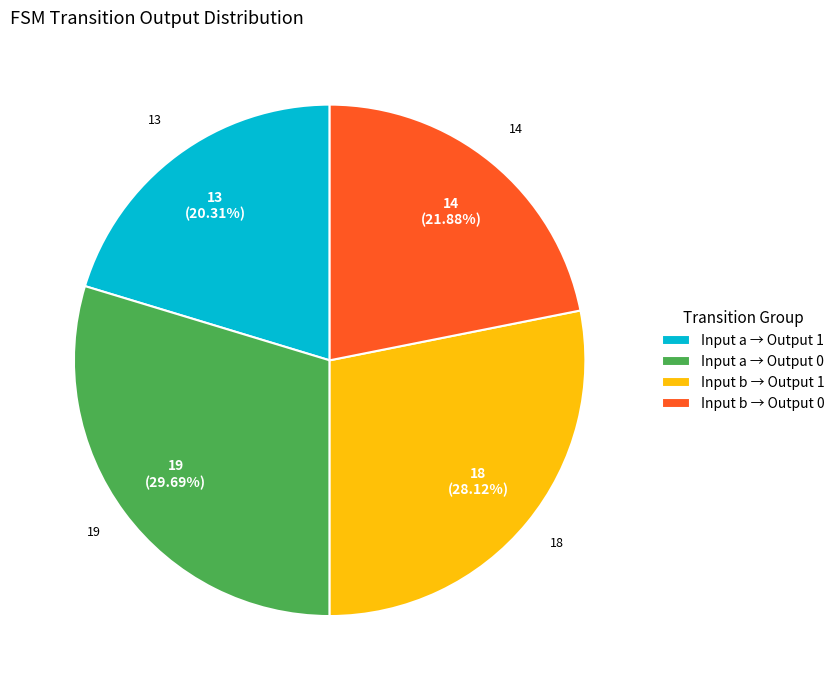

Rank the categories by value from highest to lowest.

Input a → Output 0, Input b → Output 1, Input b → Output 0, Input a → Output 1